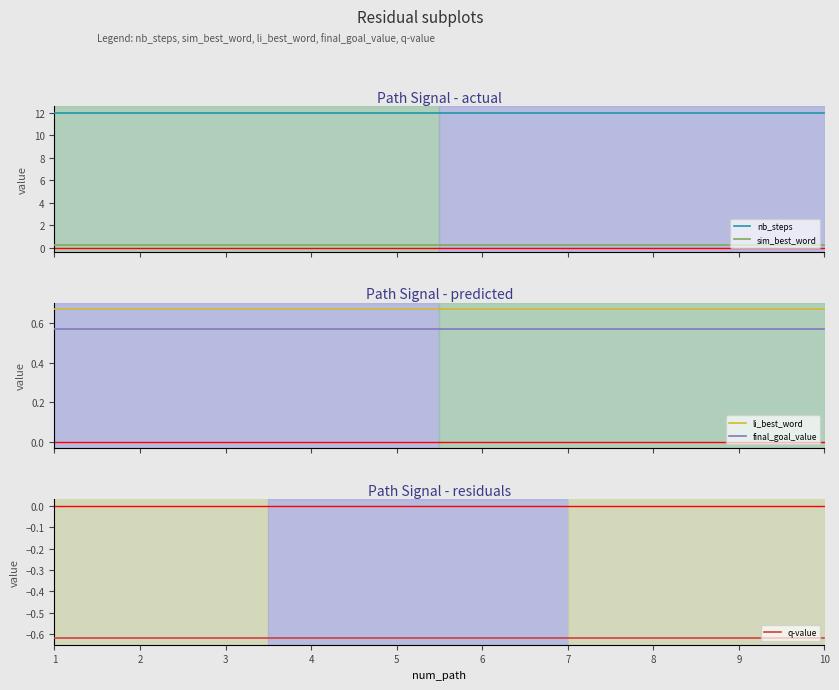

Which category has the lowest value across all series?

1